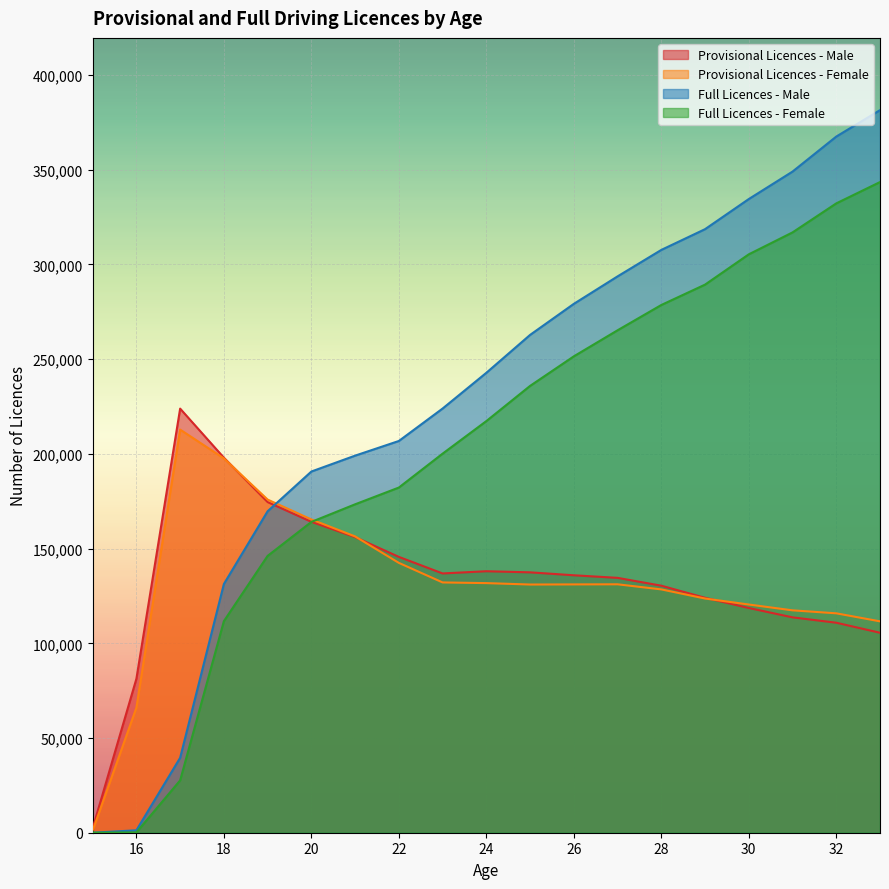

In Provisional Licences - Female, how many points are lower than both neighbors (excluding endpoints)?

1